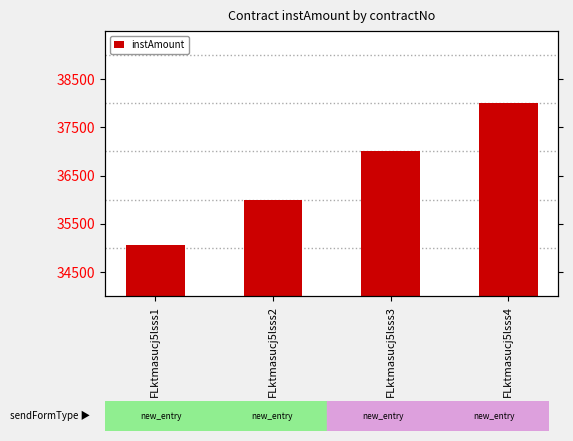

What value does the data have at FLktmasucj5lsss4?

38000